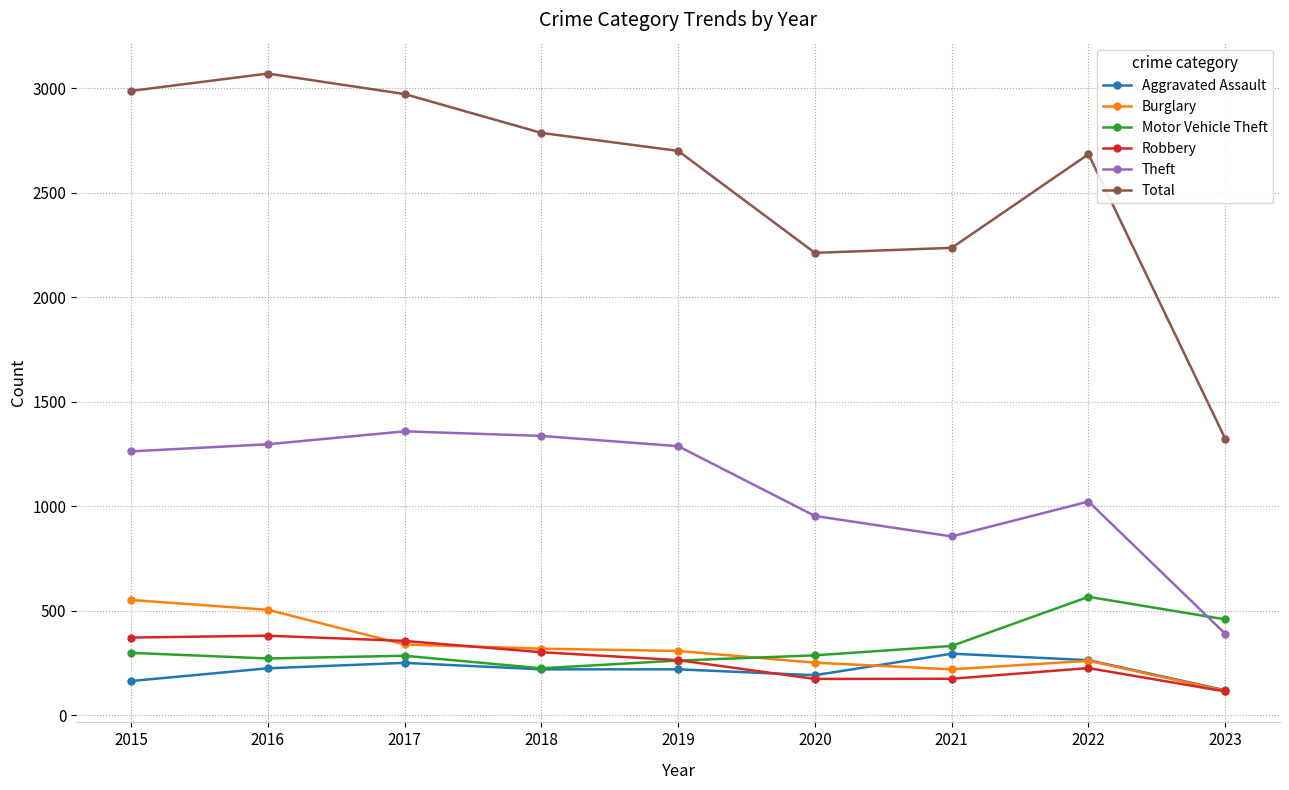

True or false: Total and Burglary cross at least once.

False